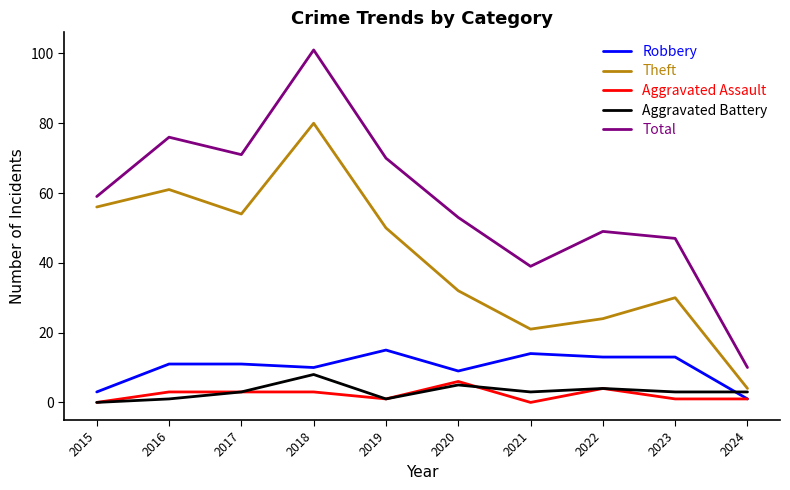

Where is the first local minimum for Aggravated Battery?

2019